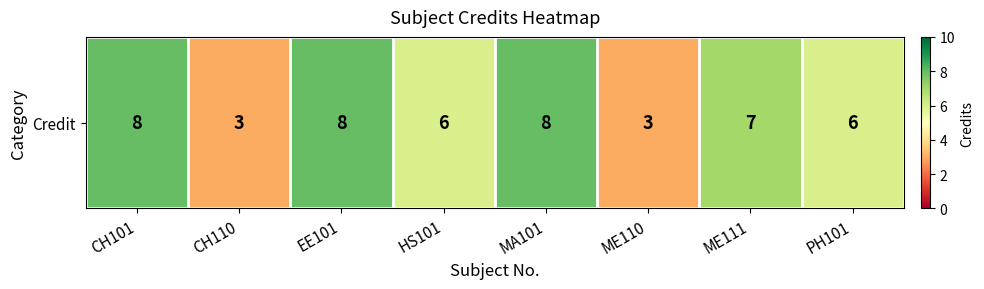

How many data points are above 7?

3